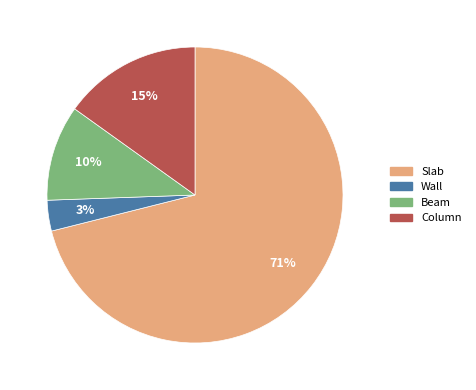

To the nearest percent, what percentage of the pie is Wall?

3%